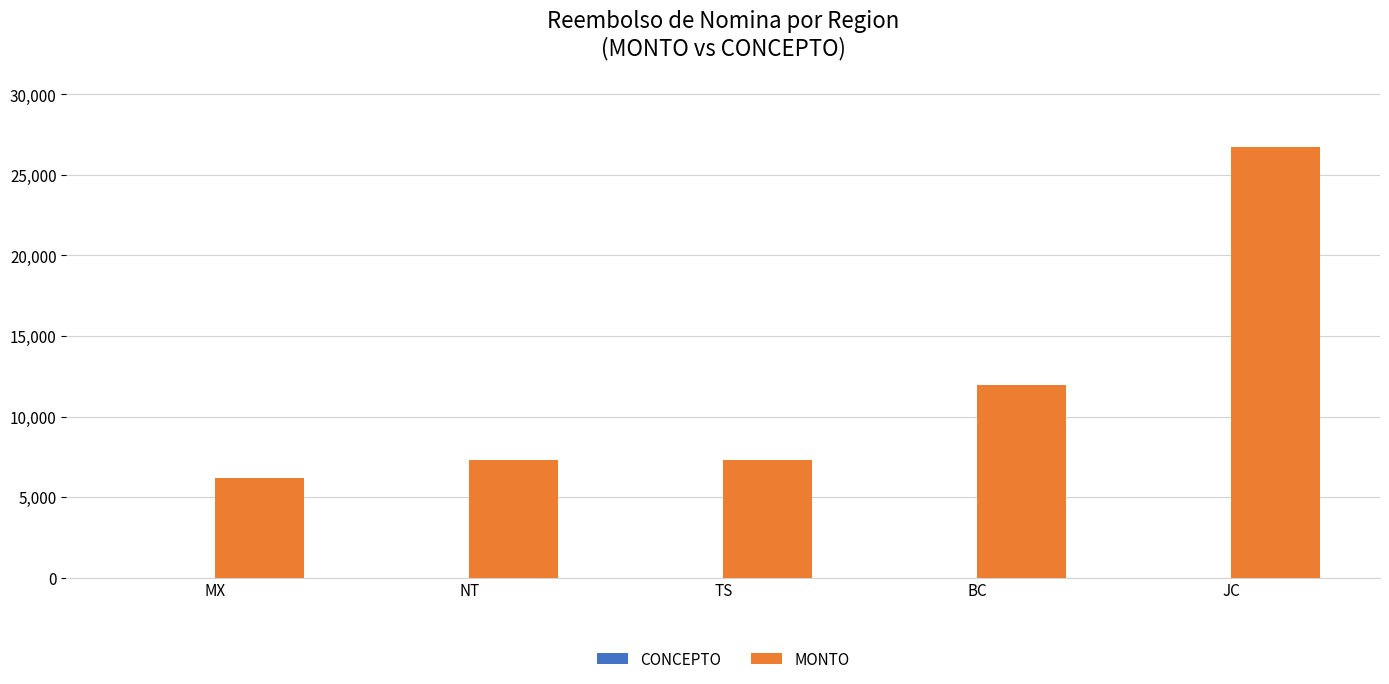

At which category does the chart reach its peak across all series?

JC